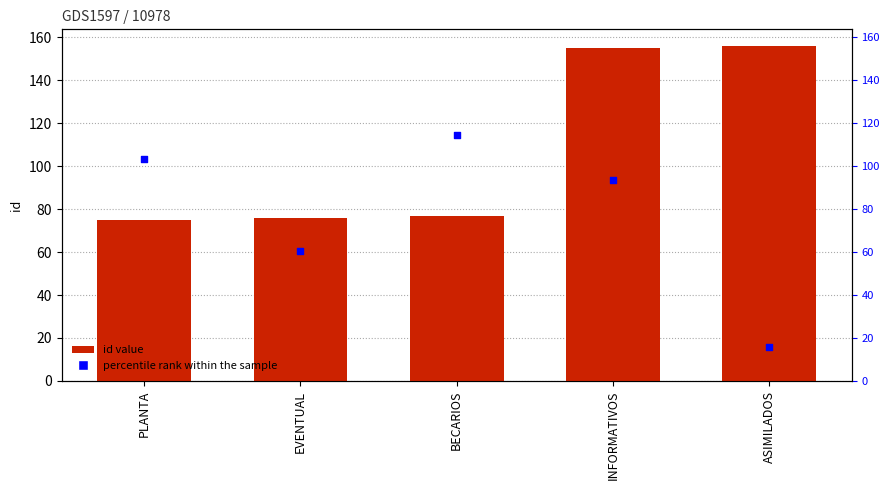

At how many categories does at least one series exceed 147?

2